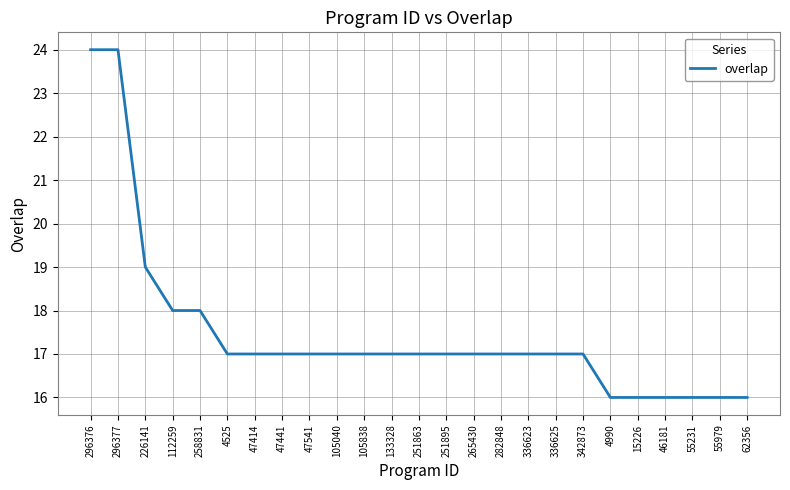

What is the maximum value shown in the chart?

24